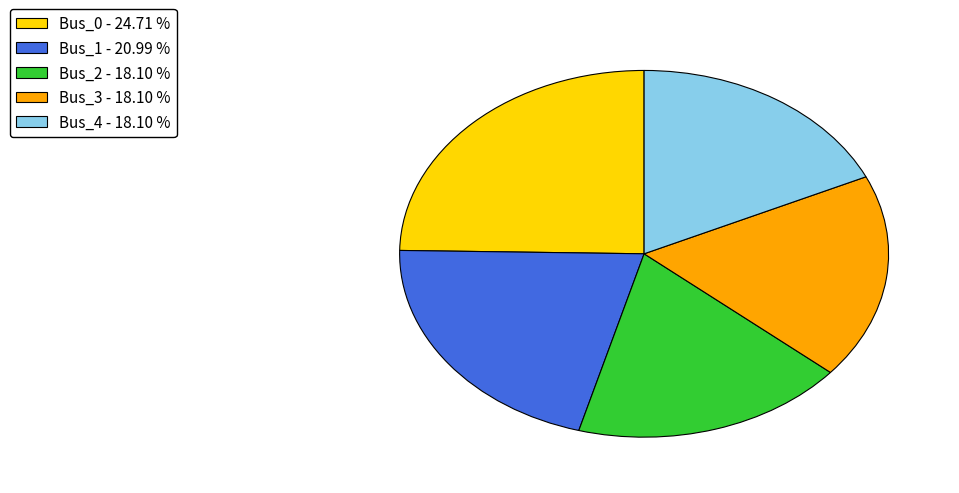

The Bus_0 slice represents 25% of the pie. True or false?

True